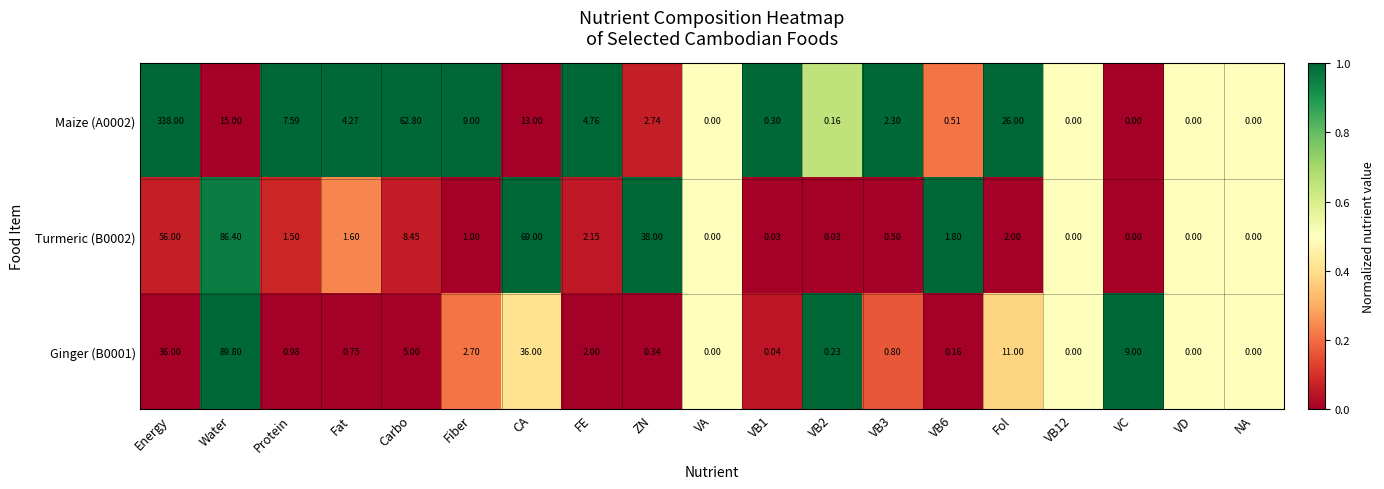

Which series has the largest total across all categories?

Maize (A0002)